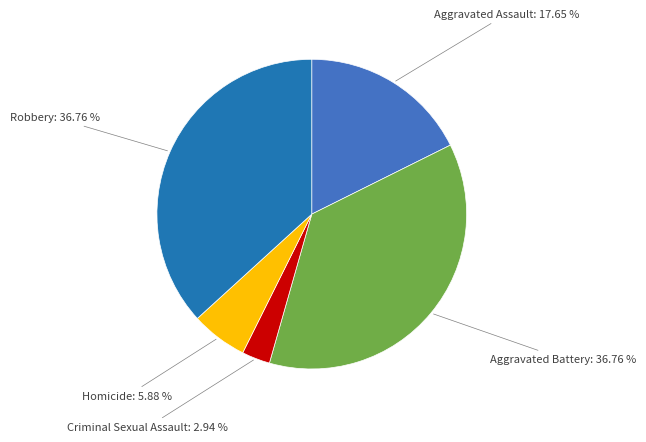

Is there any slice that represents more than half of the pie?

No